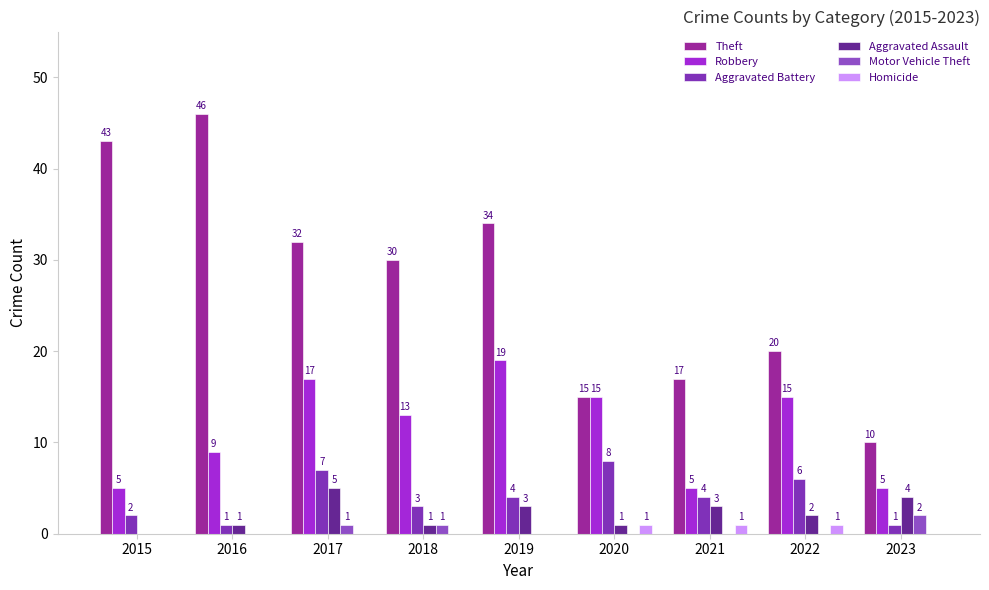

Reading left to right, extract all data points from this chart.

Theft: 2015=43	2016=46	2017=32	2018=30	2019=34	2020=15	2021=17	2022=20	2023=10
Robbery: 2015=5	2016=9	2017=17	2018=13	2019=19	2020=15	2021=5	2022=15	2023=5
Aggravated Battery: 2015=2	2016=1	2017=7	2018=3	2019=4	2020=8	2021=4	2022=6	2023=1
Aggravated Assault: 2015=0	2016=1	2017=5	2018=1	2019=3	2020=1	2021=3	2022=2	2023=4
Motor Vehicle Theft: 2015=0	2016=0	2017=1	2018=1	2019=0	2020=0	2021=0	2022=0	2023=2
Homicide: 2015=0	2016=0	2017=0	2018=0	2019=0	2020=1	2021=1	2022=1	2023=0